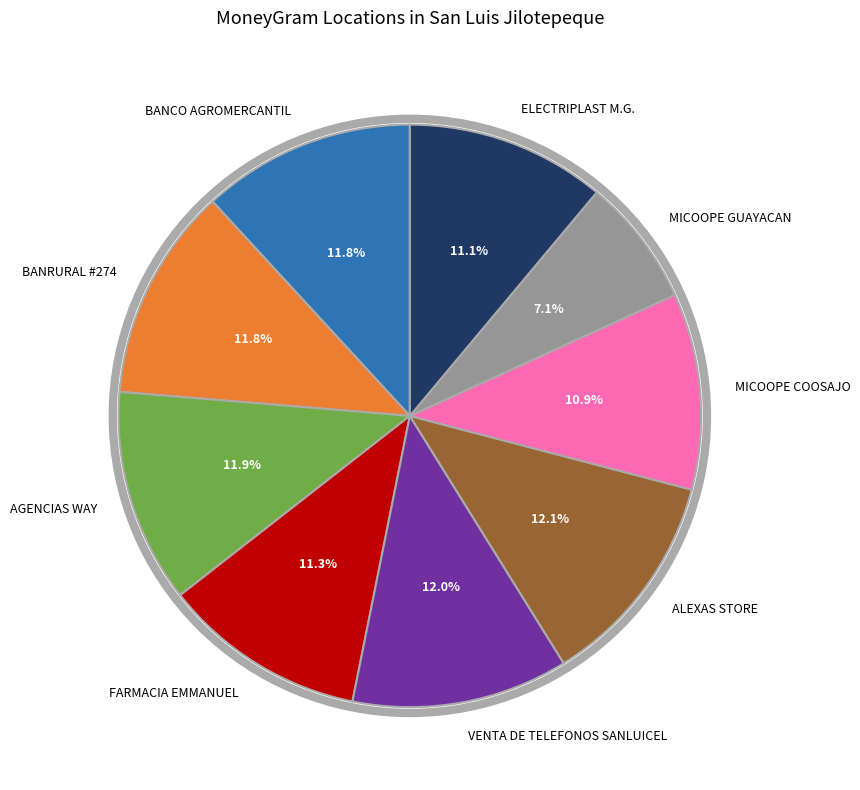

Do FARMACIA EMMANUEL and MICOOPE GUAYACAN together represent more than half of the pie?

No